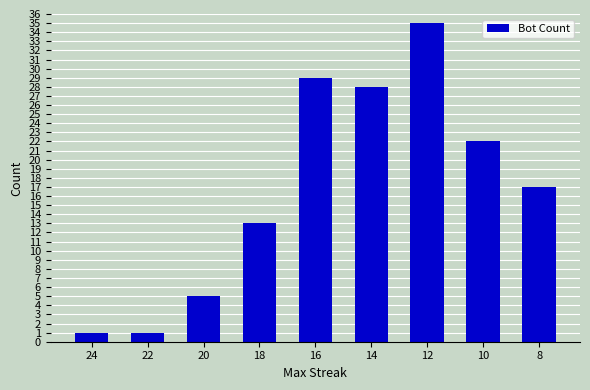

What is the change in value from 12 to 10?

-13